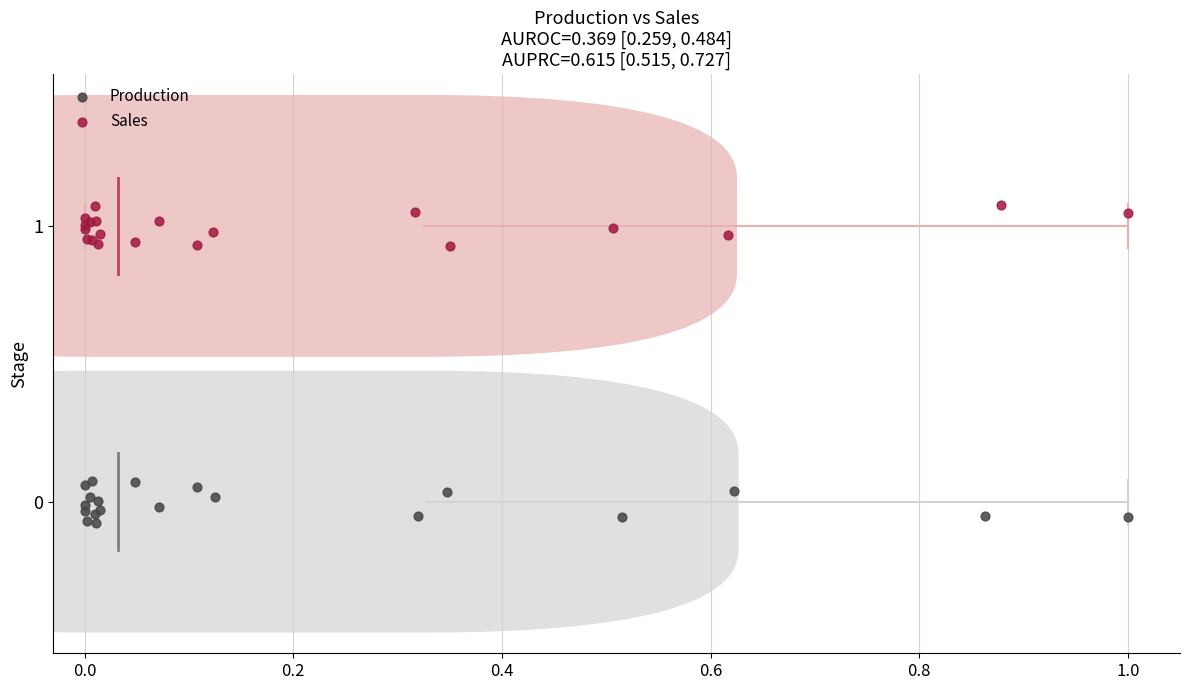

Which series contains the highest Y value?

Sales